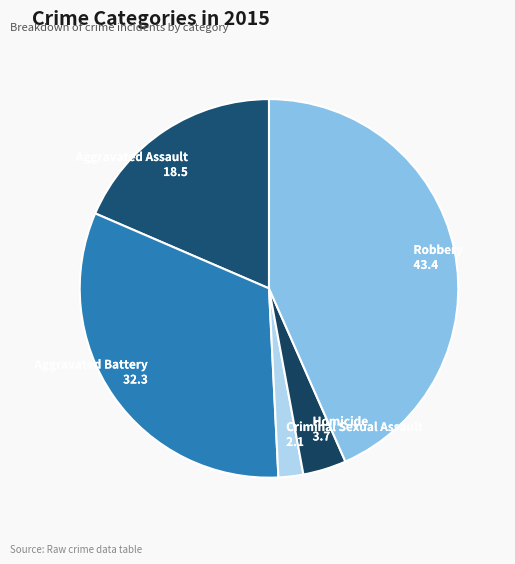

Rank the categories by value from lowest to highest.

Criminal Sexual Assault, Homicide, Aggravated Assault, Aggravated Battery, Robbery